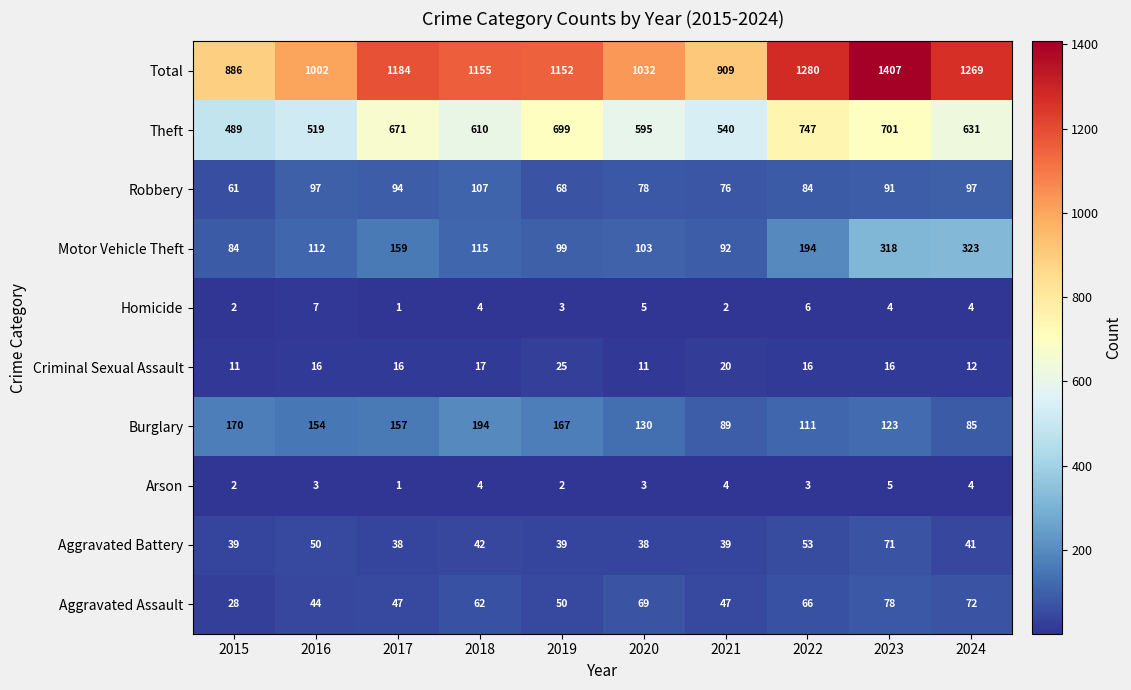

Is it true that Arson equals 5 at 2023?

True